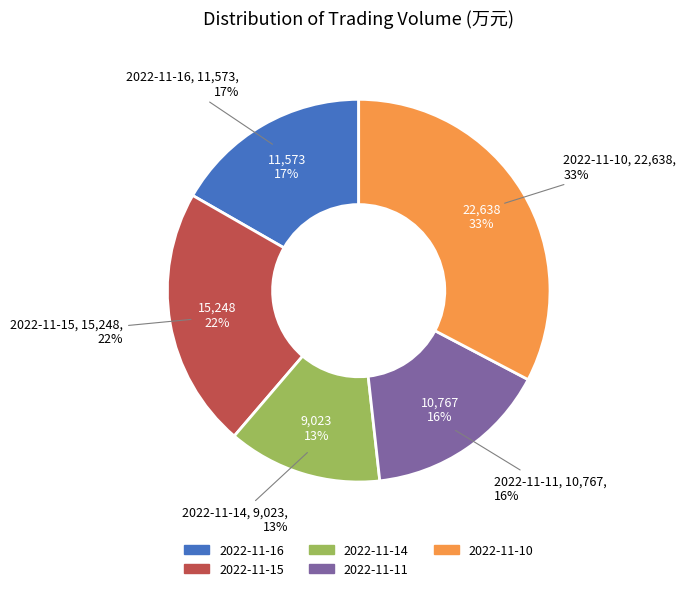

What is the change in value from 2022-11-16 to 2022-11-10?

+11065